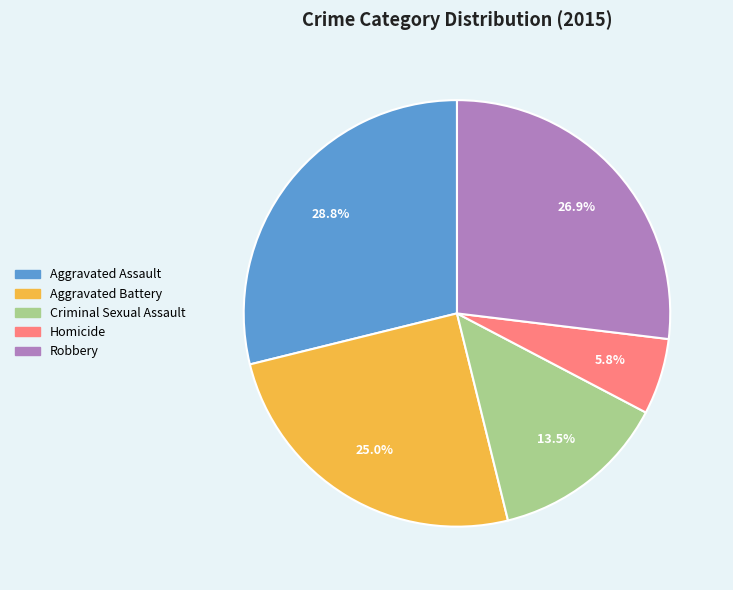

To the nearest percent, what portion does Homicide represent?

6%